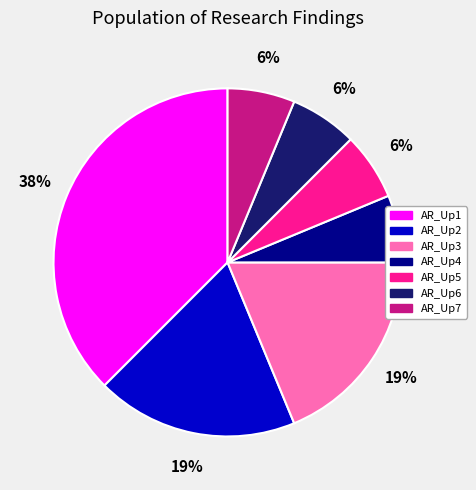

Combined, do AR_Up3 and AR_Up4 account for over 50%?

No